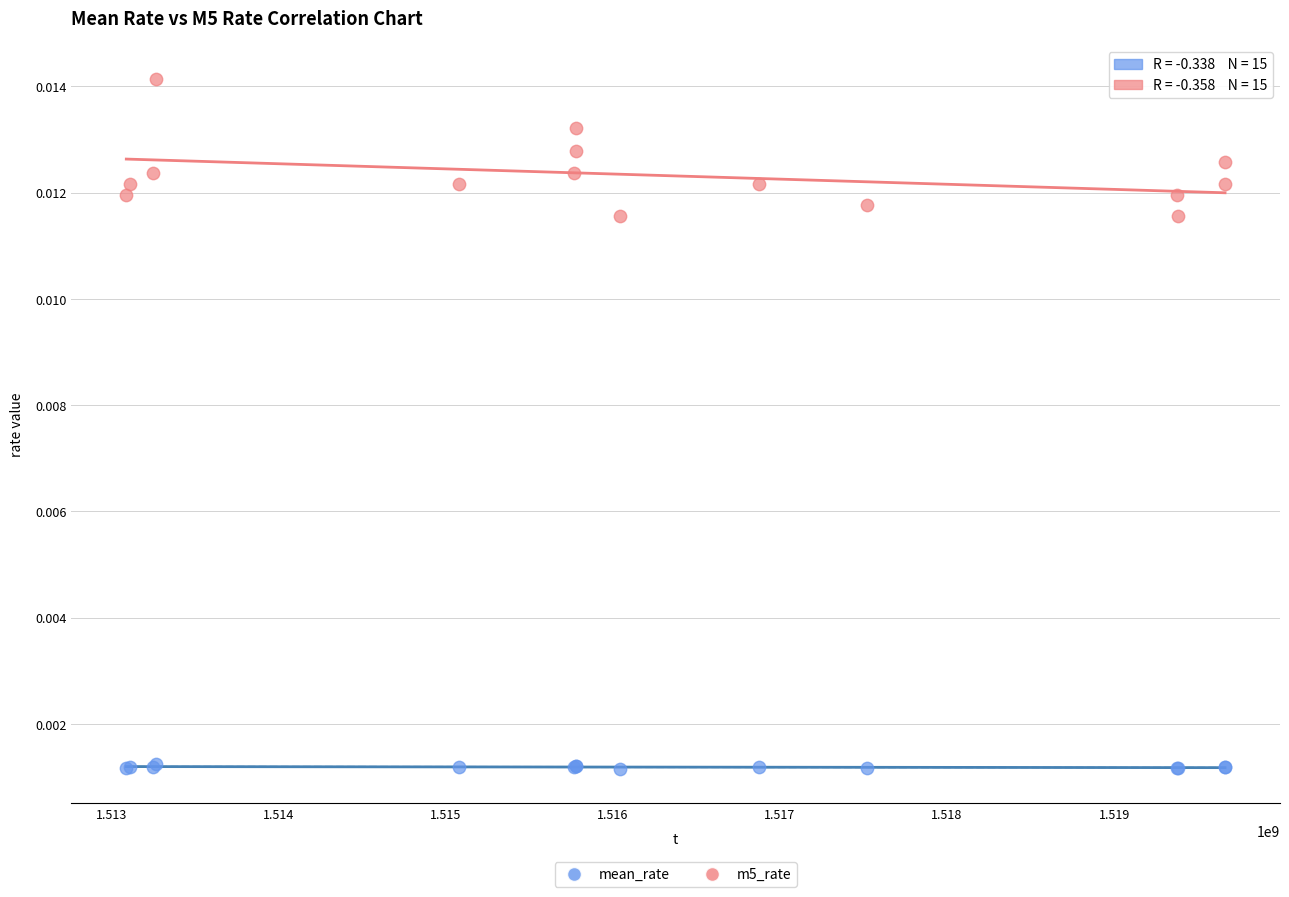

Which series reaches the minimum Y coordinate?

mean_rate